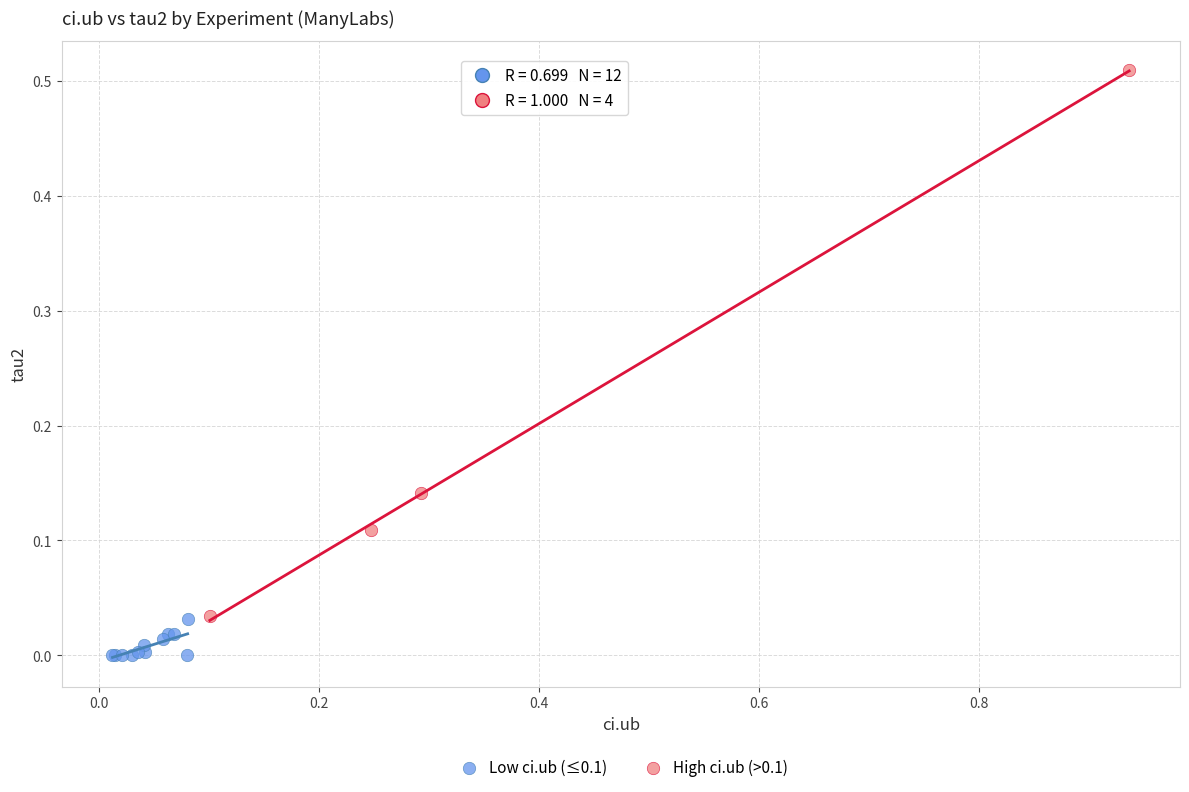

Which series contains the highest Y value?

High ci.ub (>0.1)